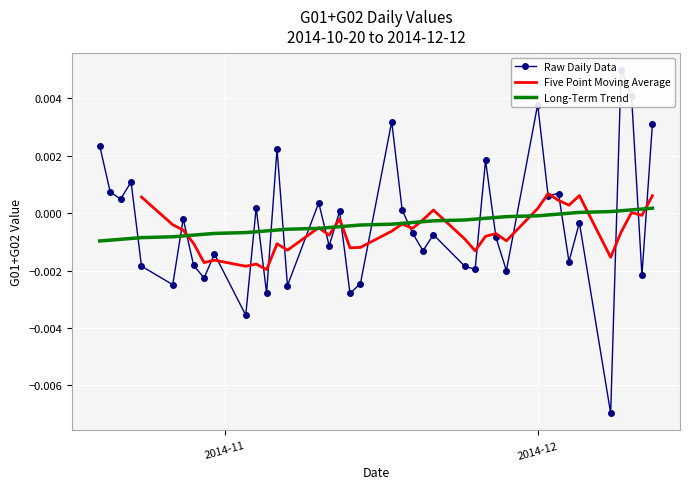

How many data points does each series have?

40